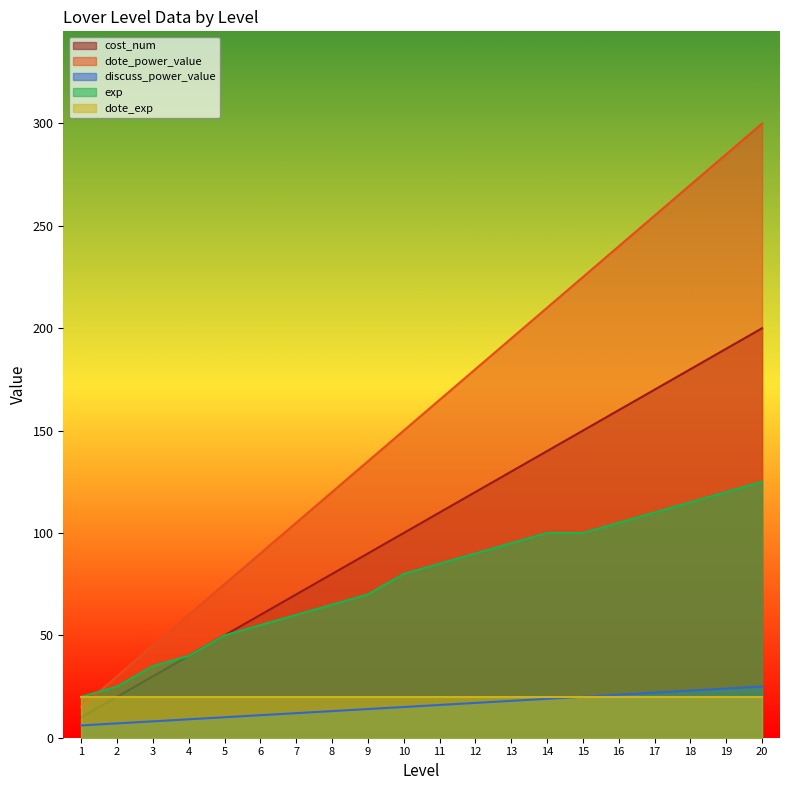

List the labels in order of dote_power_value value, smallest first.

1, 2, 3, 4, 5, 6, 7, 8, 9, 10, 11, 12, 13, 14, 15, 16, 17, 18, 19, 20